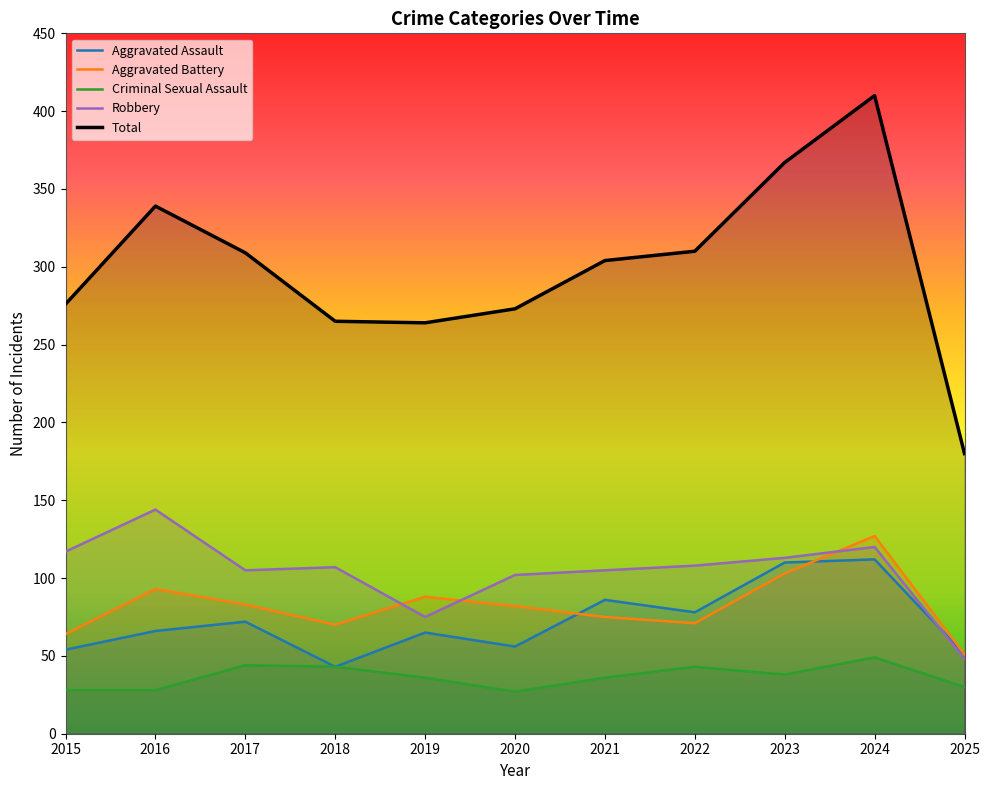

What are all the series names shown in the legend?

Aggravated Assault, Aggravated Battery, Criminal Sexual Assault, Robbery, Total